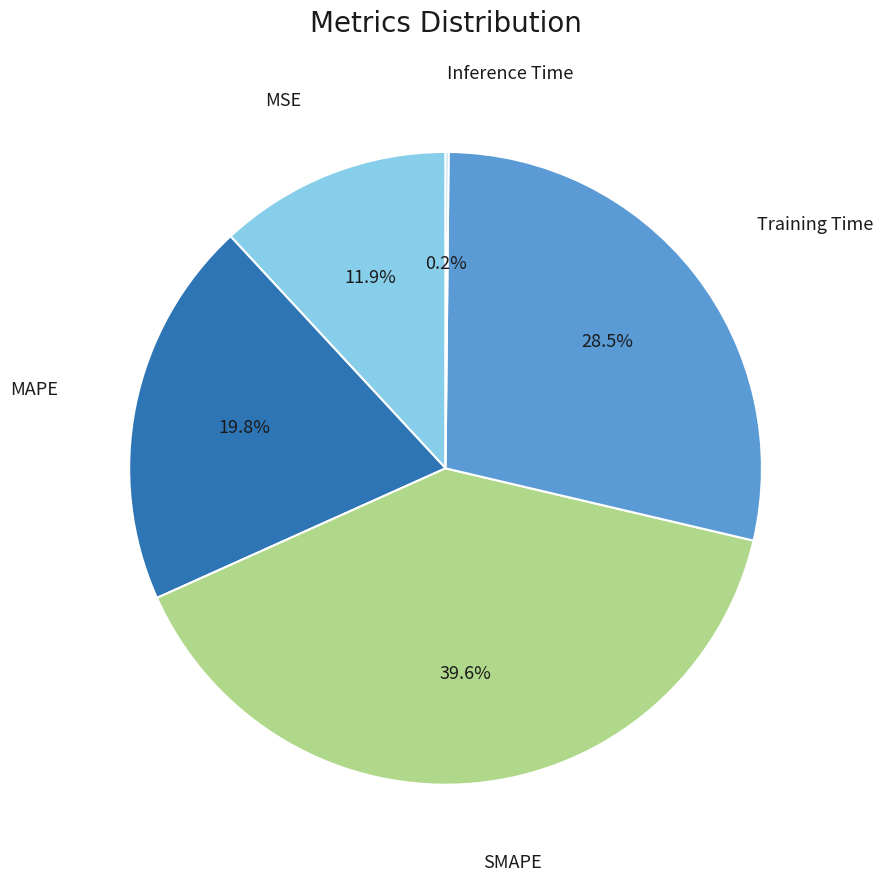

To the nearest percent, what is the average slice percentage?

20%